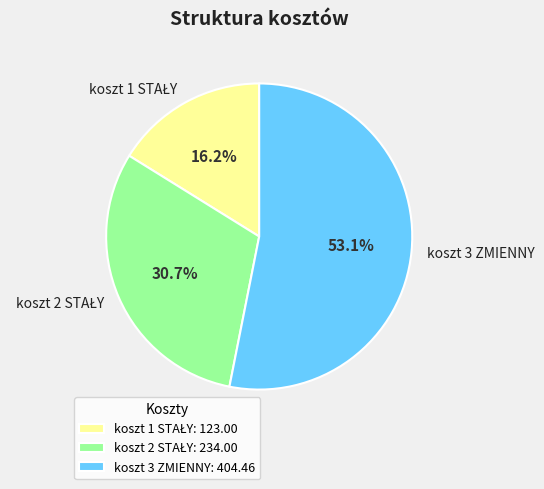

To the nearest percent, what is the average slice percentage?

33%